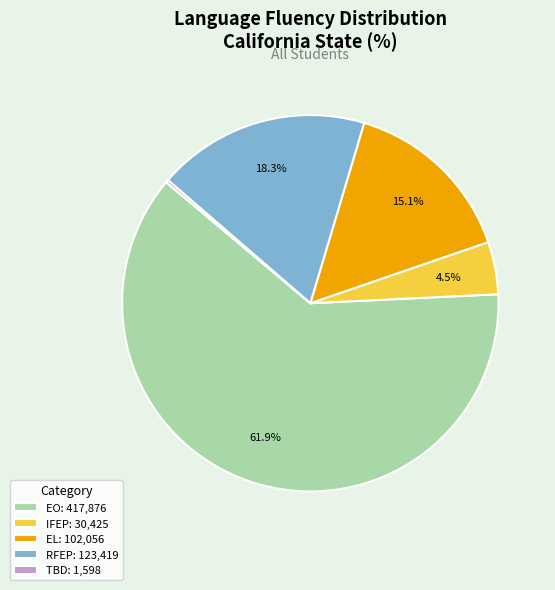

What is the largest slice in the pie chart?

EO: 417,876